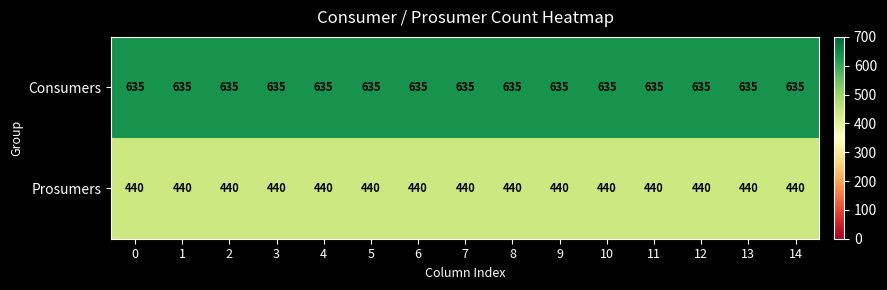

At 1, list the series in order from smallest to largest.

Prosumers, Consumers